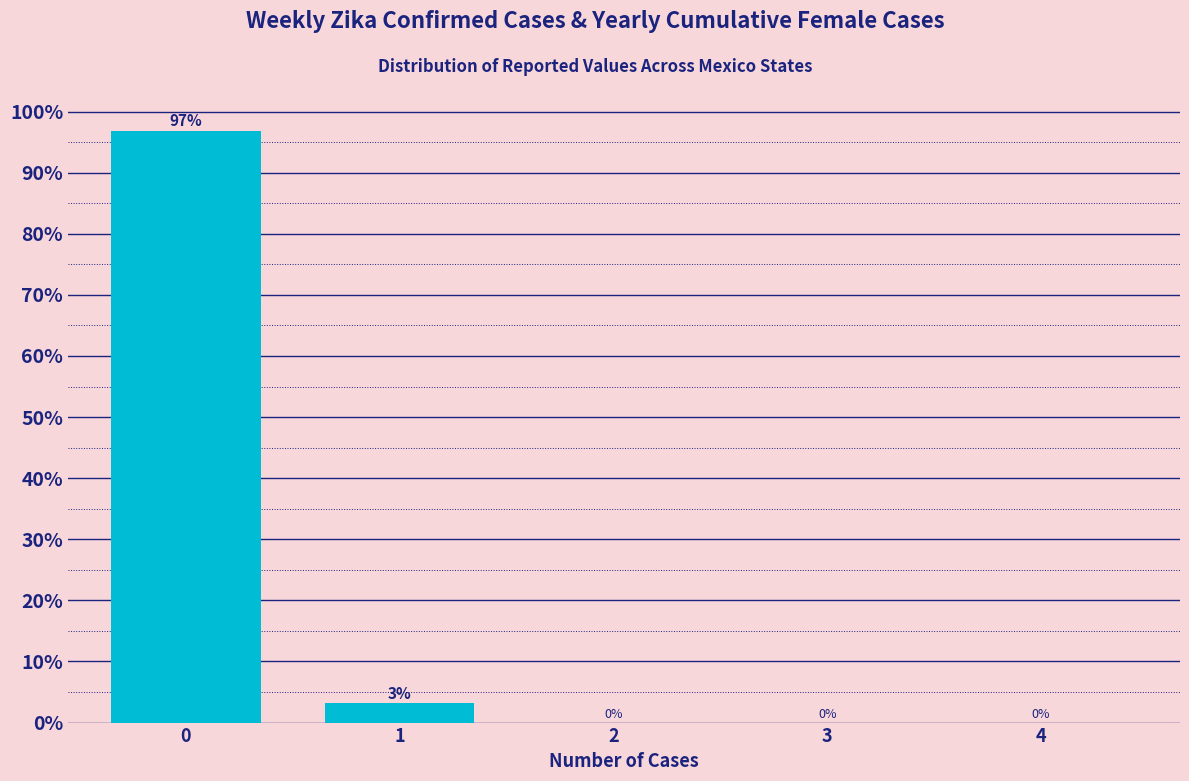

The chart shows a value of 96.9 at 0. True or false?

True